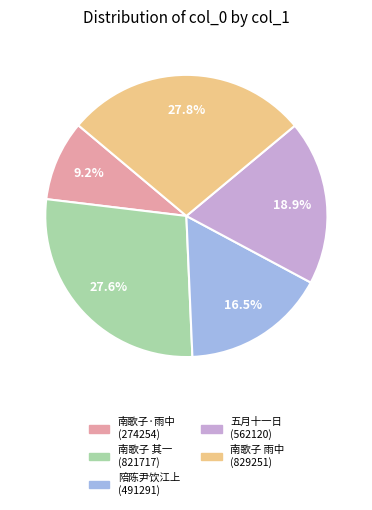

Which has a higher value, 陪陈尹饮江上 (491291) or 五月十一日 (562120)?

五月十一日 (562120)